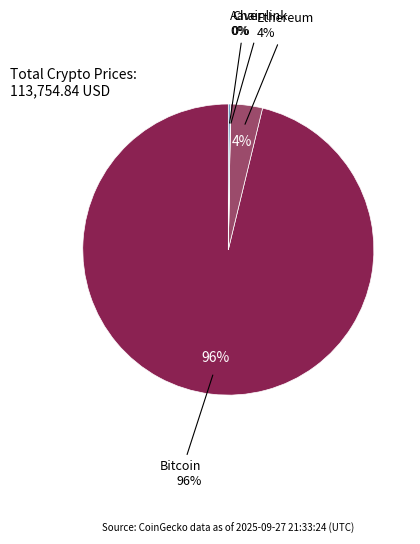

What is the ratio of the value at Bitcoin to the value at Ethereum?

27.3